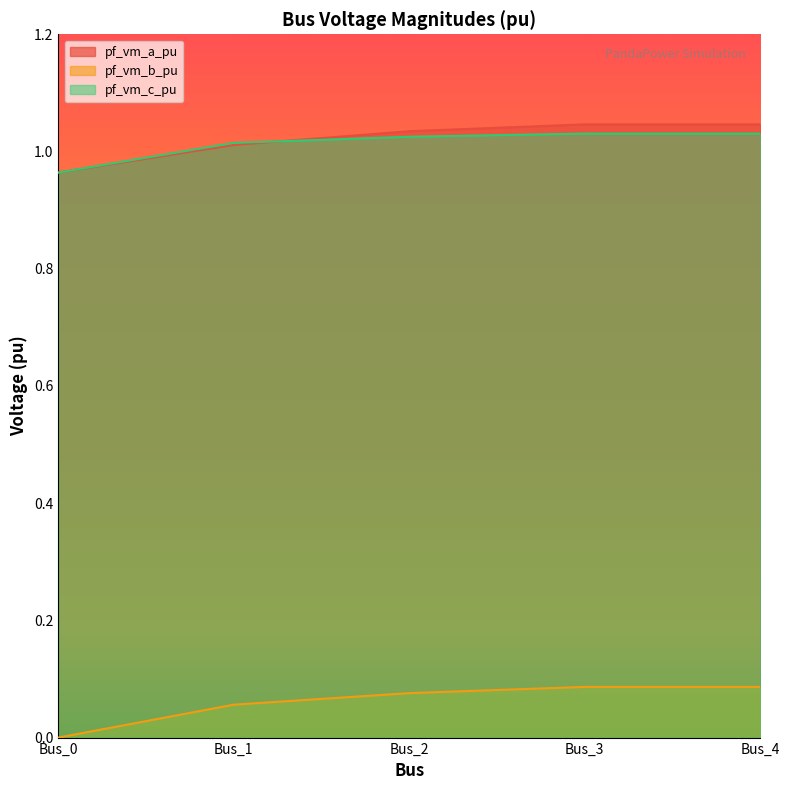

After their last crossing, which series has the higher values: pf_vm_a_pu or pf_vm_c_pu?

pf_vm_a_pu